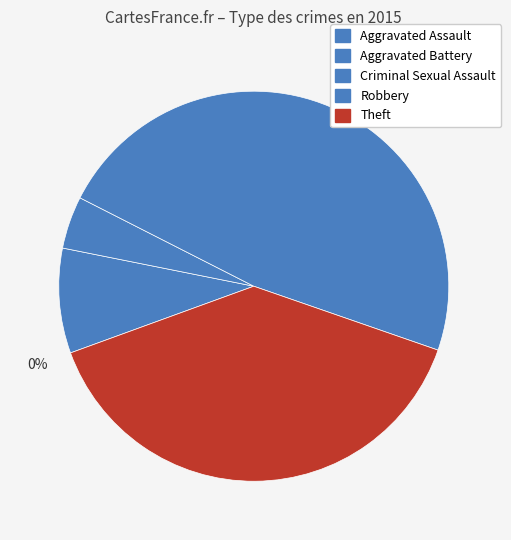

True or false: Robbery accounts for 34% of the total.

False